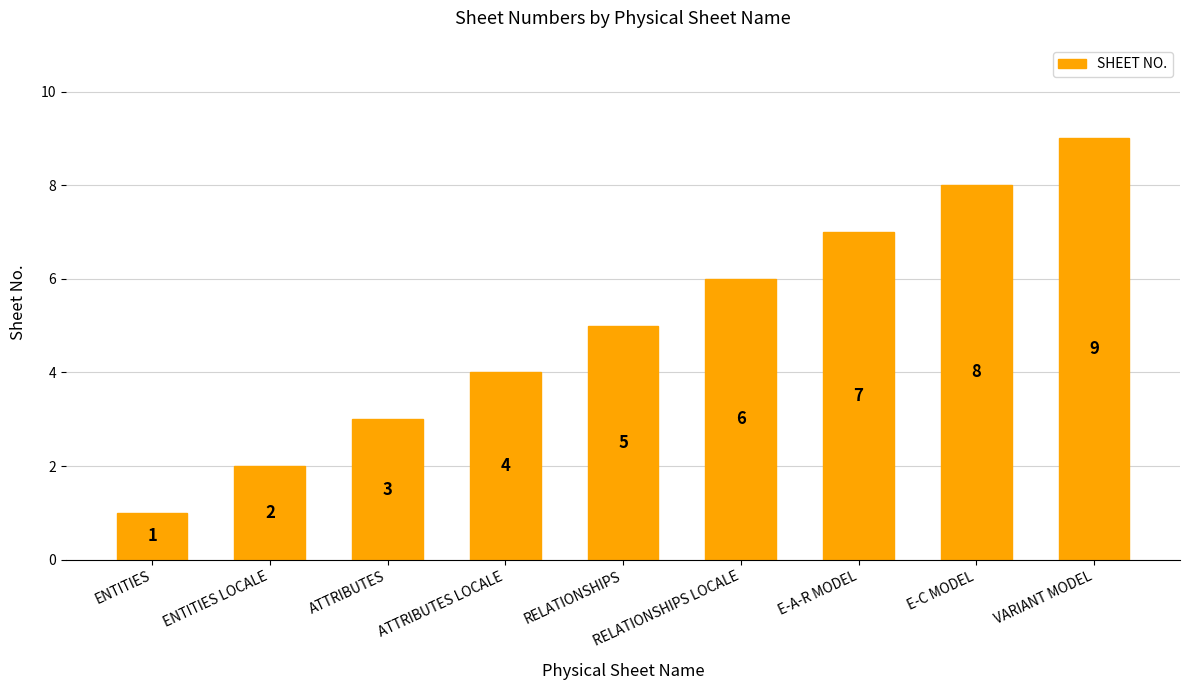

List the labels in order of value, largest first.

VARIANT MODEL, E-C MODEL, E-A-R MODEL, RELATIONSHIPS LOCALE, RELATIONSHIPS, ATTRIBUTES LOCALE, ATTRIBUTES, ENTITIES LOCALE, ENTITIES